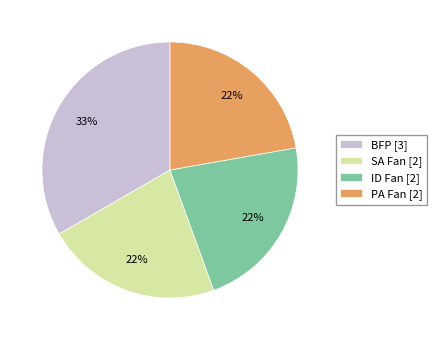

True or false: ID Fan accounts for 13% of the total.

False